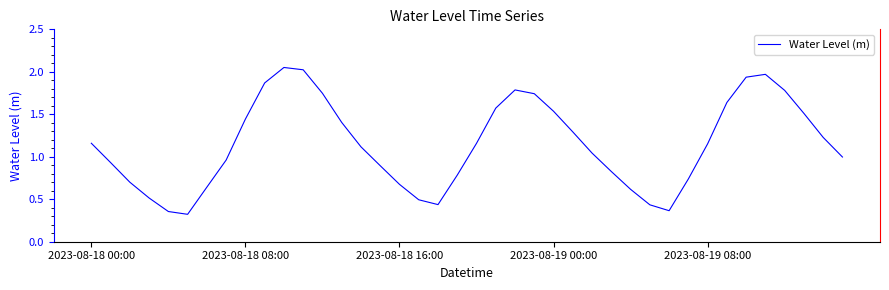

What is the smallest value displayed?

0.3